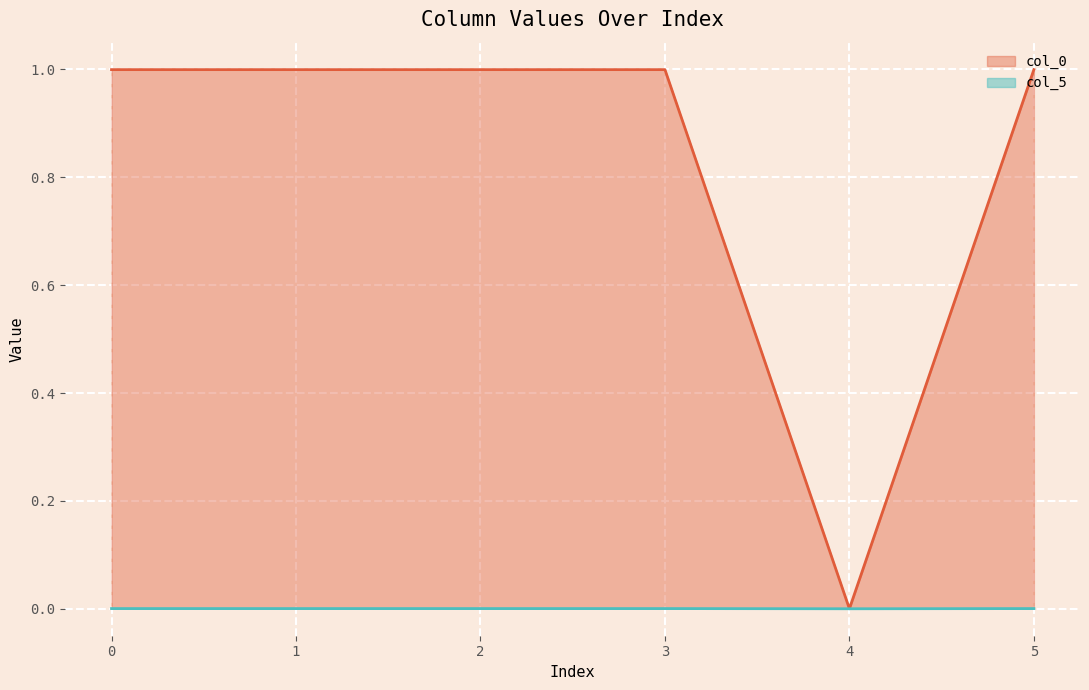

True or false: col_5 and col_0 intersect in this chart.

False